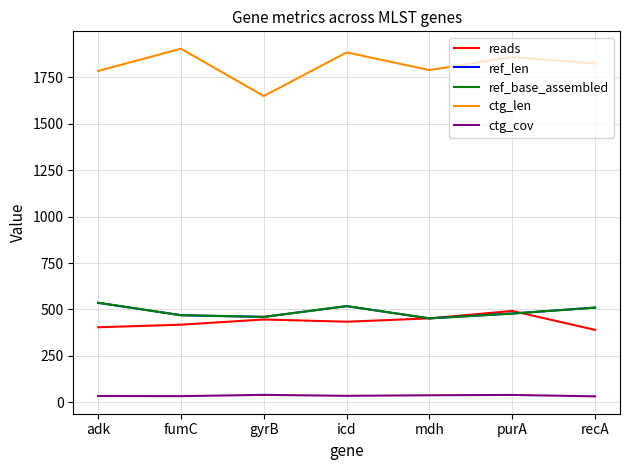

What is the value of the ctg_len point at the 1st from the left?

1785.0